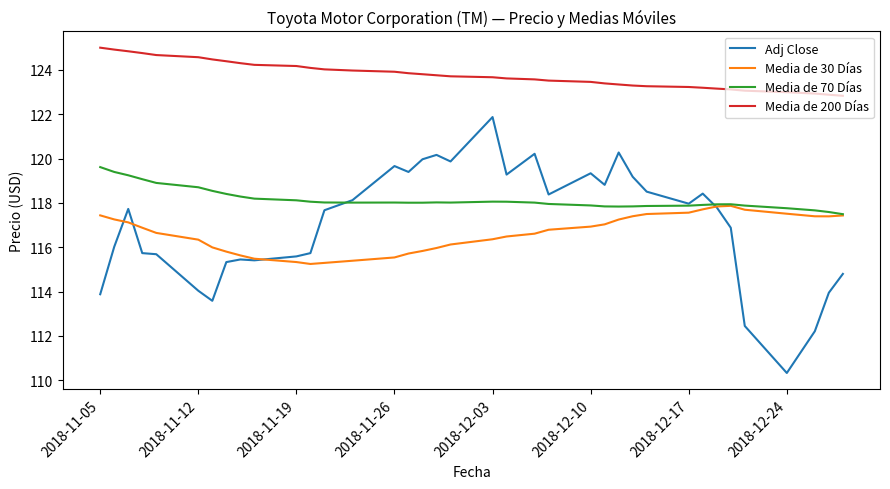

What is the average value of the Adj Close series?

117.0